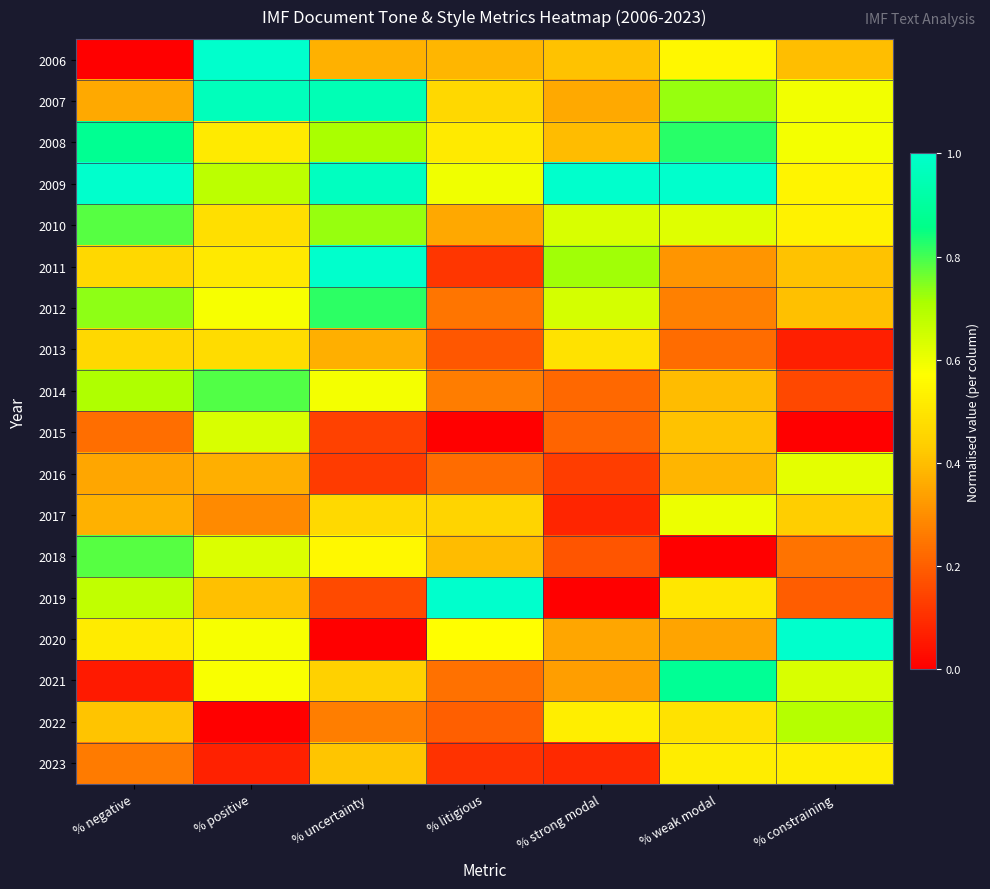

What is the maximum value shown in the chart?

1.0